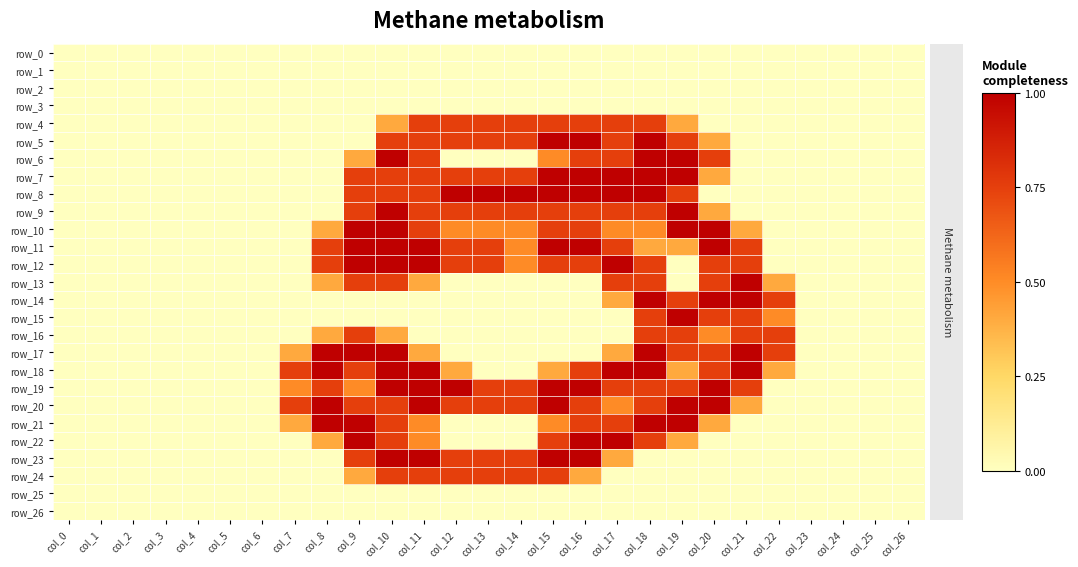

How many data points does each series have?

27